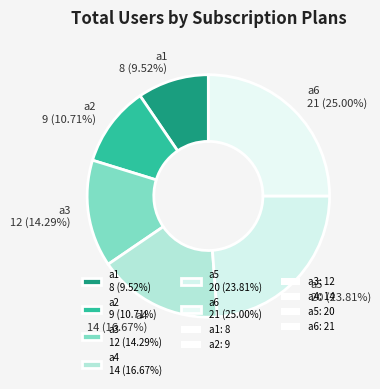

What is the total percentage of a6 and a2?

35.7%